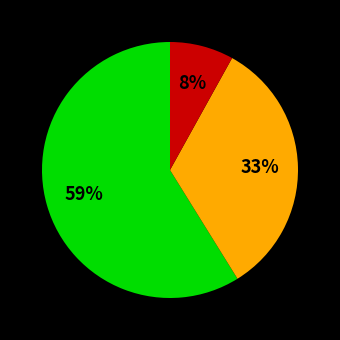

How many segments does this pie chart have?

3